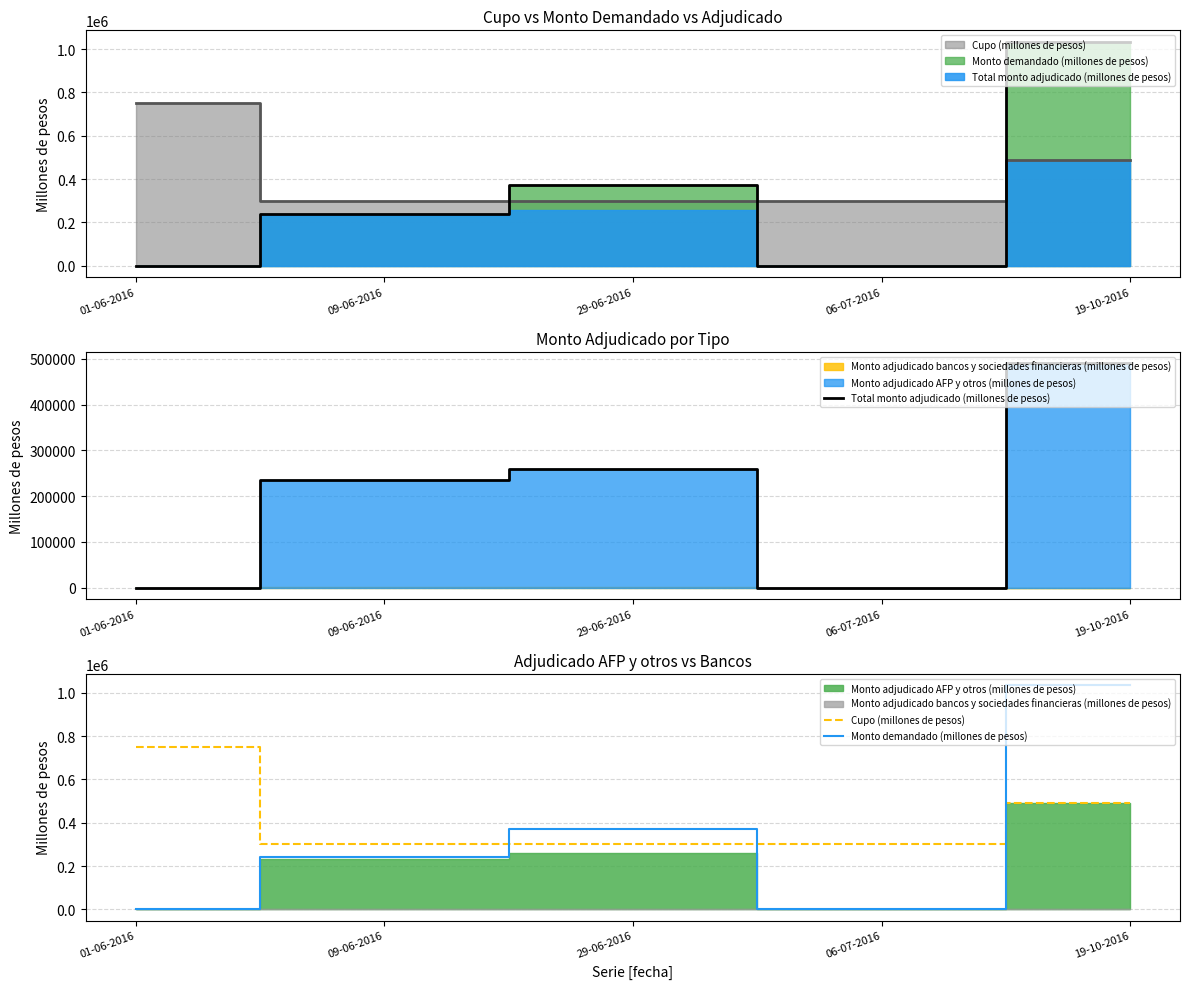

How many distinct data groups are displayed?

3